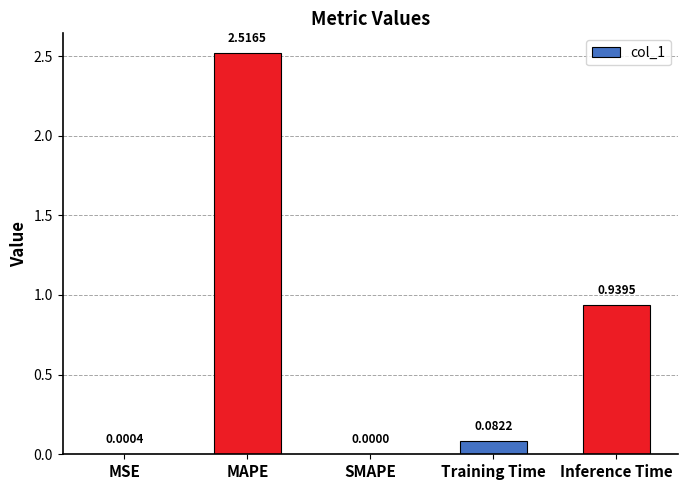

Which label corresponds to the largest value in the chart?

MAPE